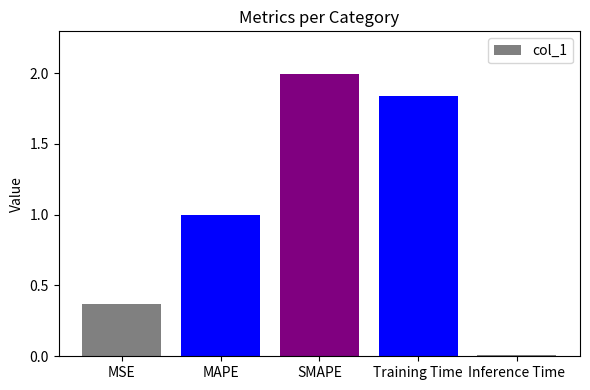

Rank the categories by value from highest to lowest.

SMAPE, Training Time, MAPE, MSE, Inference Time